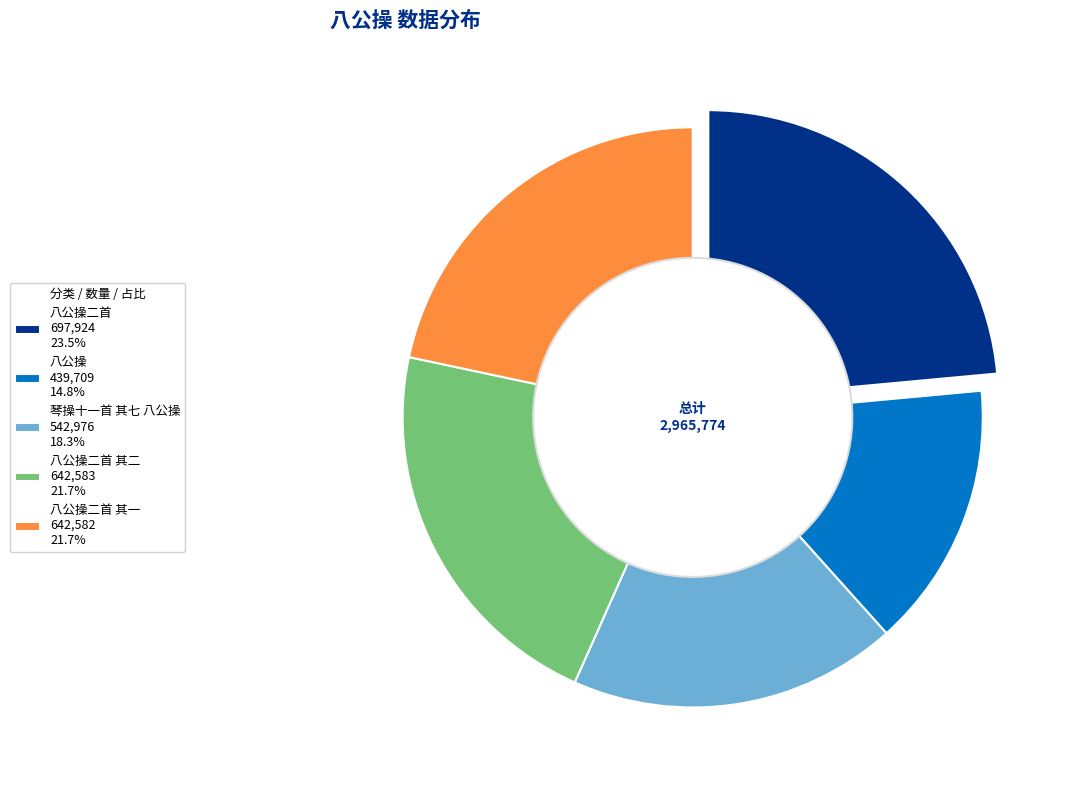

To the nearest percent, what is the combined percentage of 八公操二首 其一 and 八公操二首 其二?

43%